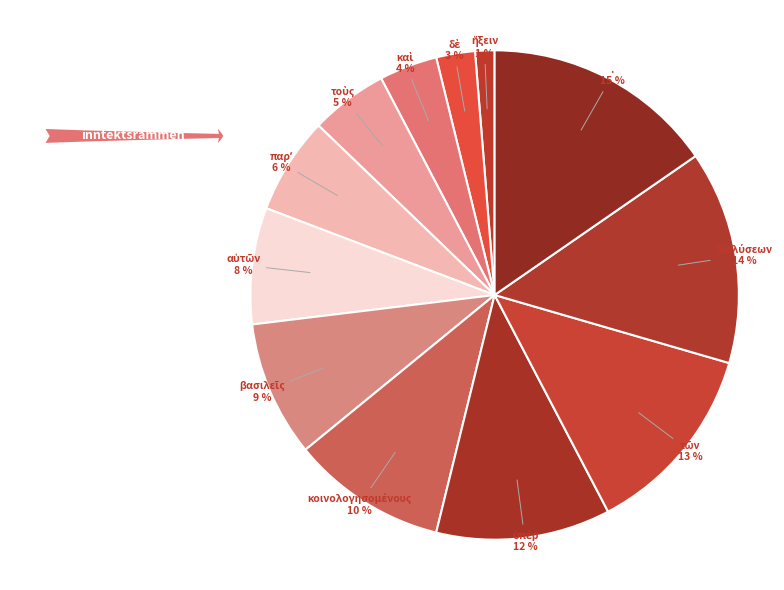

To the nearest percent, what is the difference between the largest and smallest slice percentages?

14%